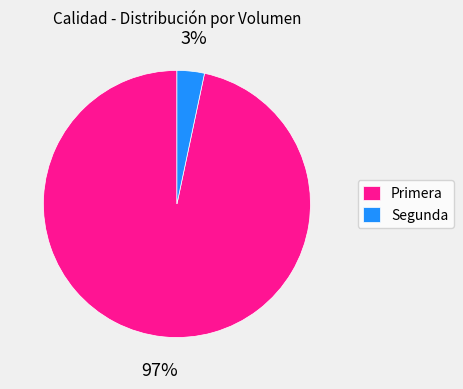

To the nearest percent, what percentage of the pie is Primera?

97%